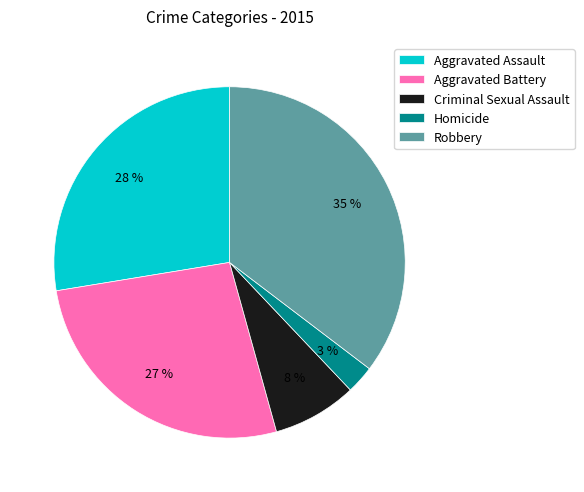

Approximately how many times larger is the value at Homicide compared to Aggravated Assault?

0.1